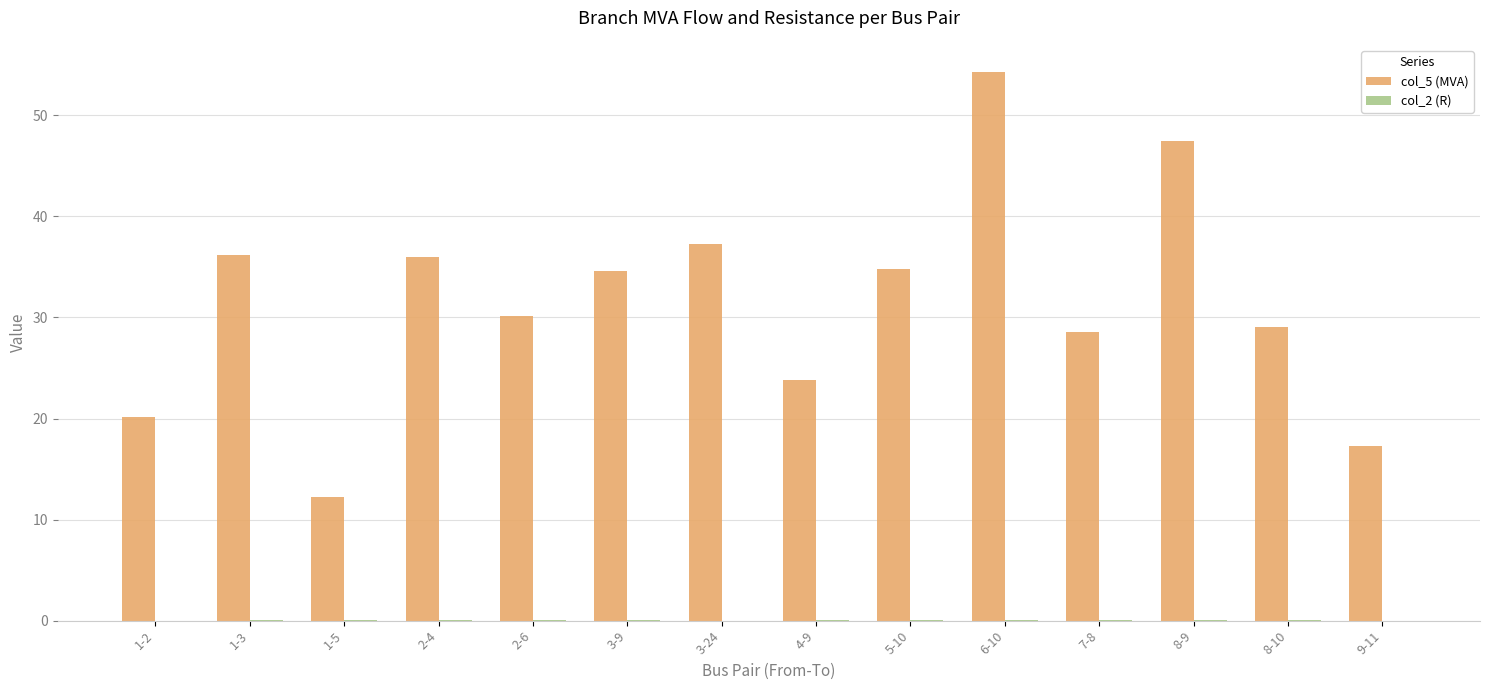

What is the sum of all col_5 (MVA) values?

441.9